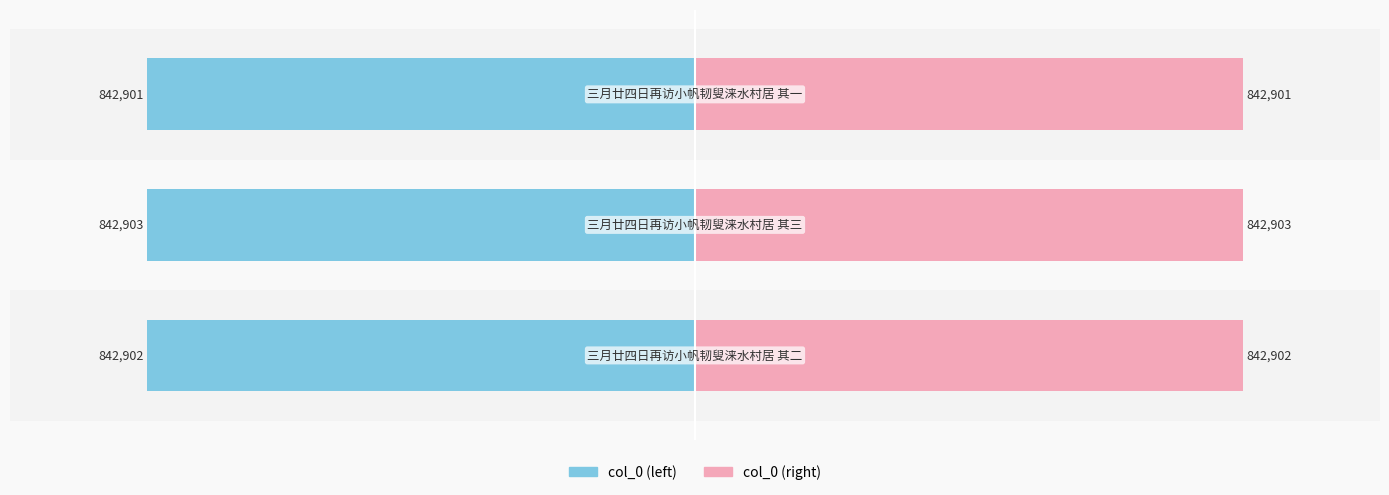

What is the difference between the maximum and second lowest values in the col_0 (left) series?

1